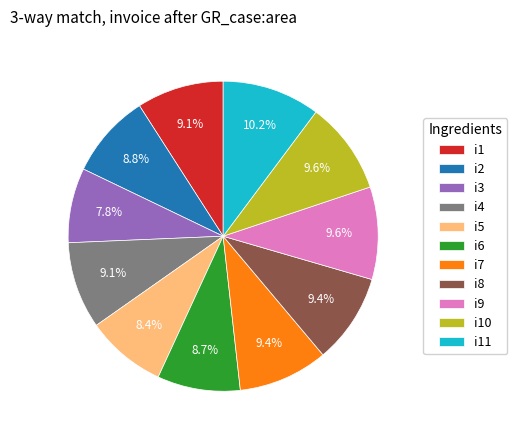

True or false: i7 accounts for 1% of the total.

False